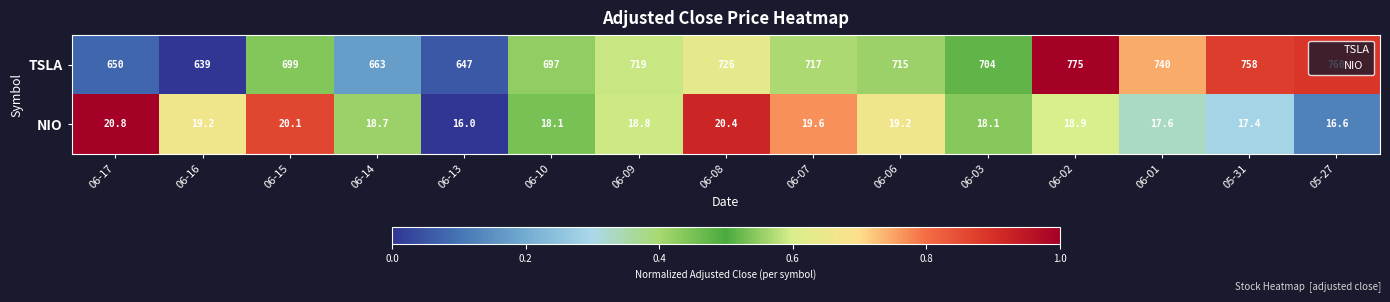

What is the difference between the maximum and minimum values in the TSLA series?

136.0